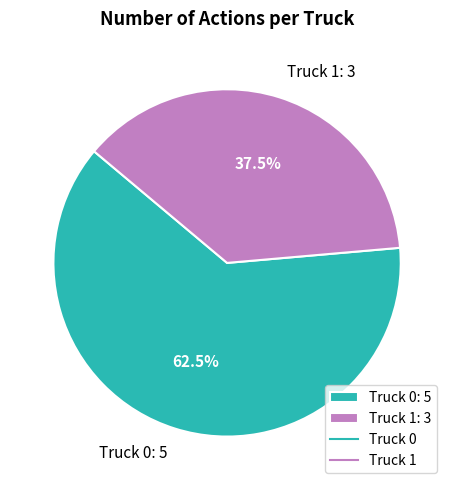

Rank the categories by value from lowest to highest.

Truck 1, Truck 0